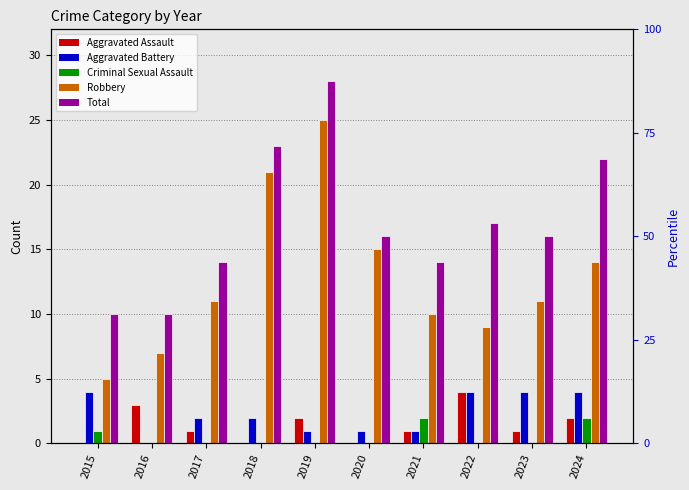

What is the sum of the Robbery values at 2023 and 2020?

26